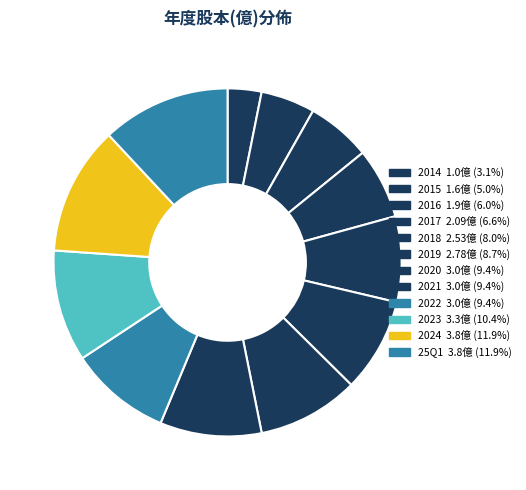

Is there any slice that represents more than half of the pie?

No